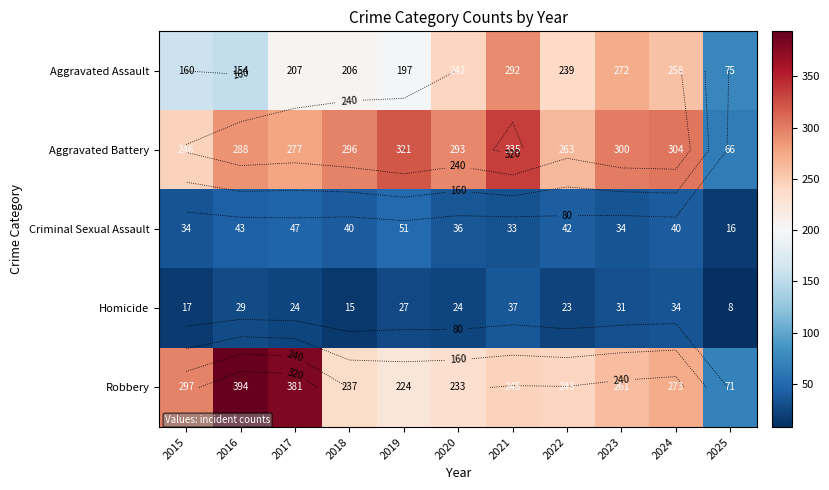

At which label does Criminal Sexual Assault first exceed 40?

2016